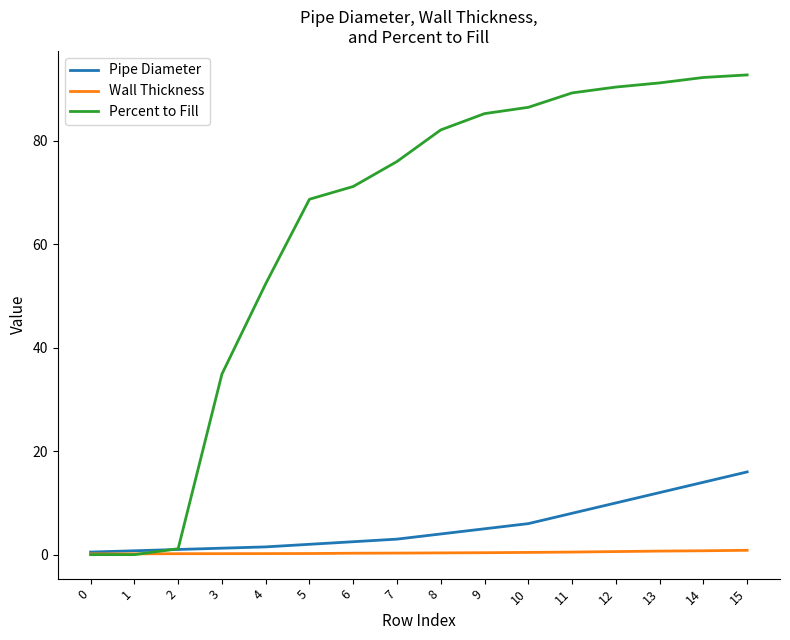

What is the maximum value for Pipe Diameter?

16.0